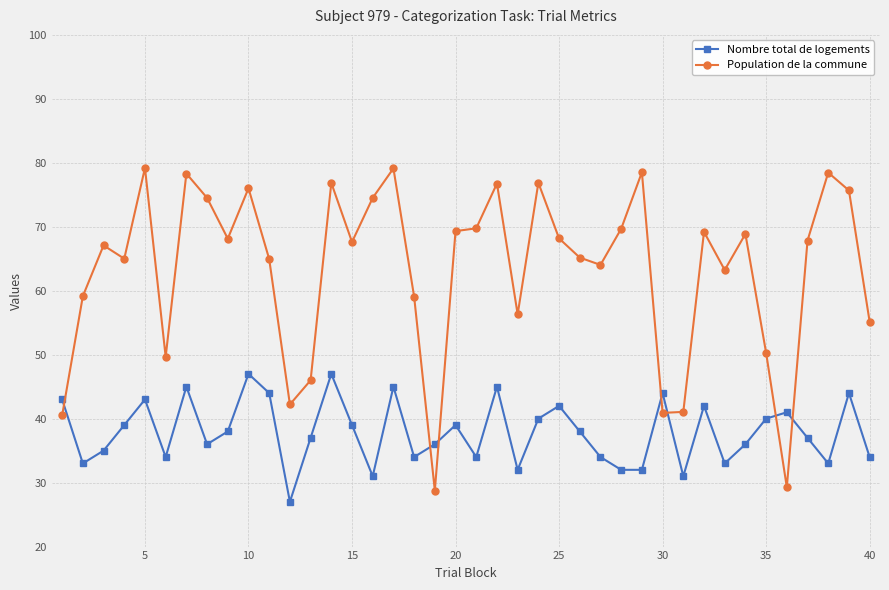

True or false: Nombre total de logements has more than 1 interior local peaks.

True